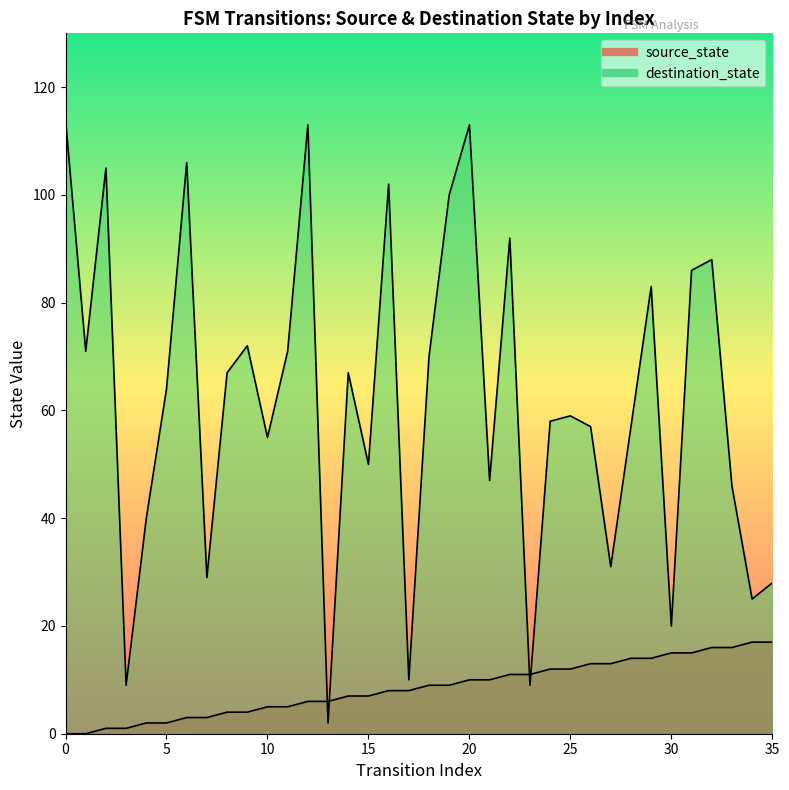

What is the value of the 30th point from the left?

14